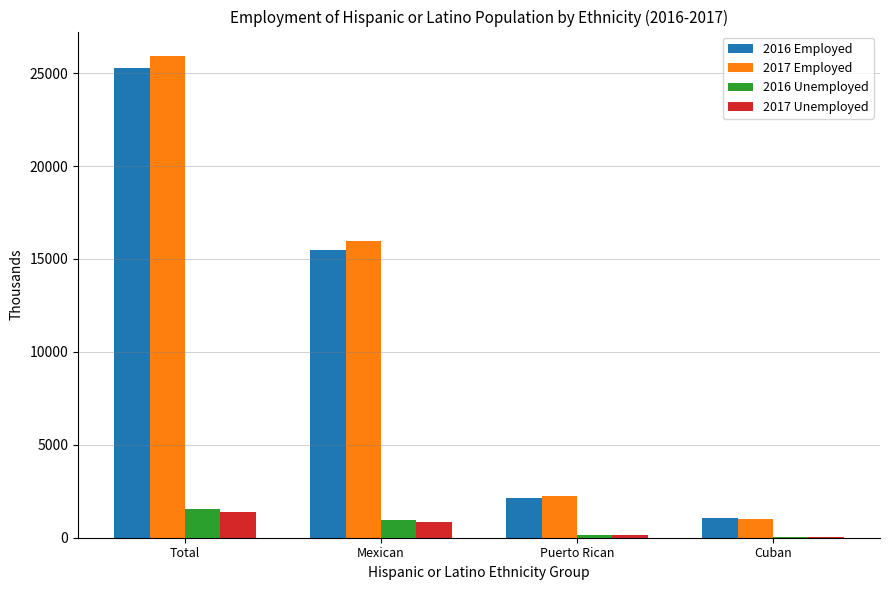

Is the value of 2016 Unemployed at Mexican greater than the value of 2017 Employed at Puerto Rican?

No